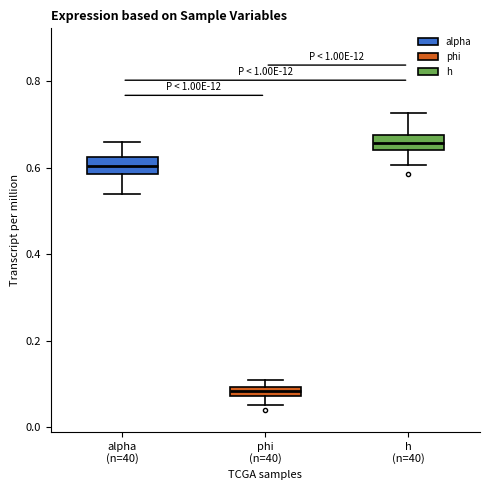

Where is the upper edge of the box for phi (n=40) on the y-axis? The values are not printed on the chart, so give them approximately, as read against the axis.

0.10